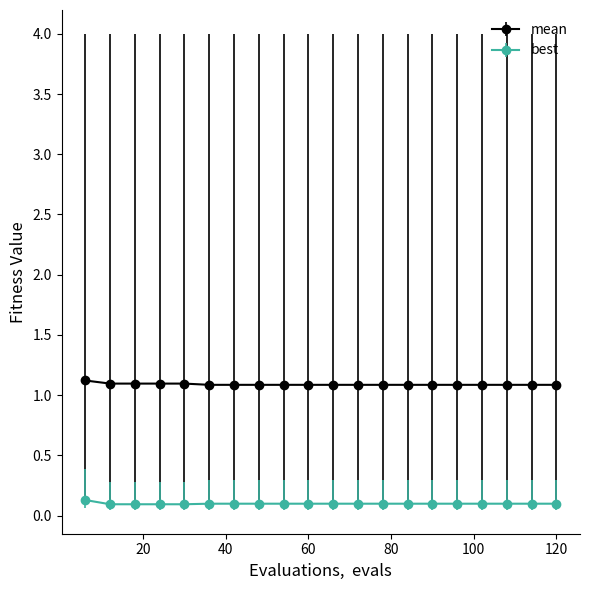

What are all the series names shown in the legend?

mean, best